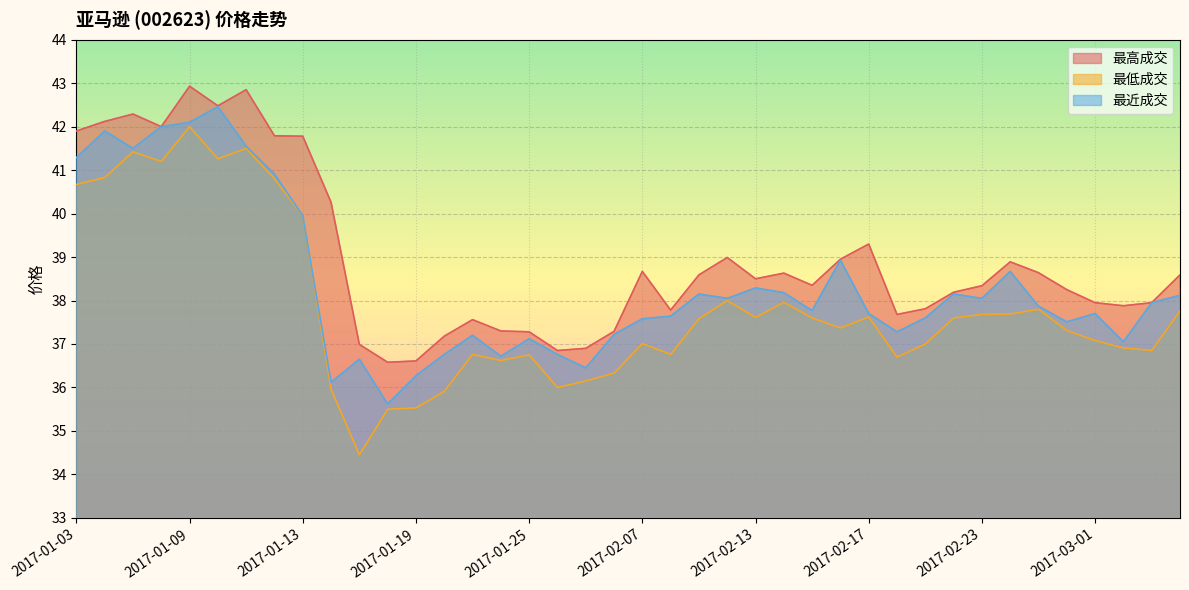

What is the highest value of the 最近成交 series?

42.5